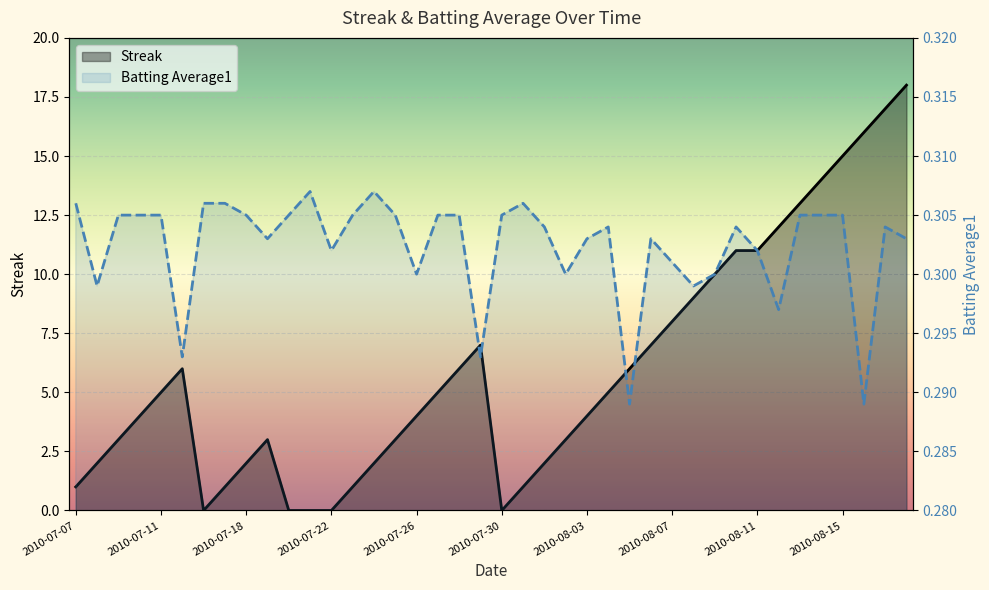

How many lines are shown in the chart?

2